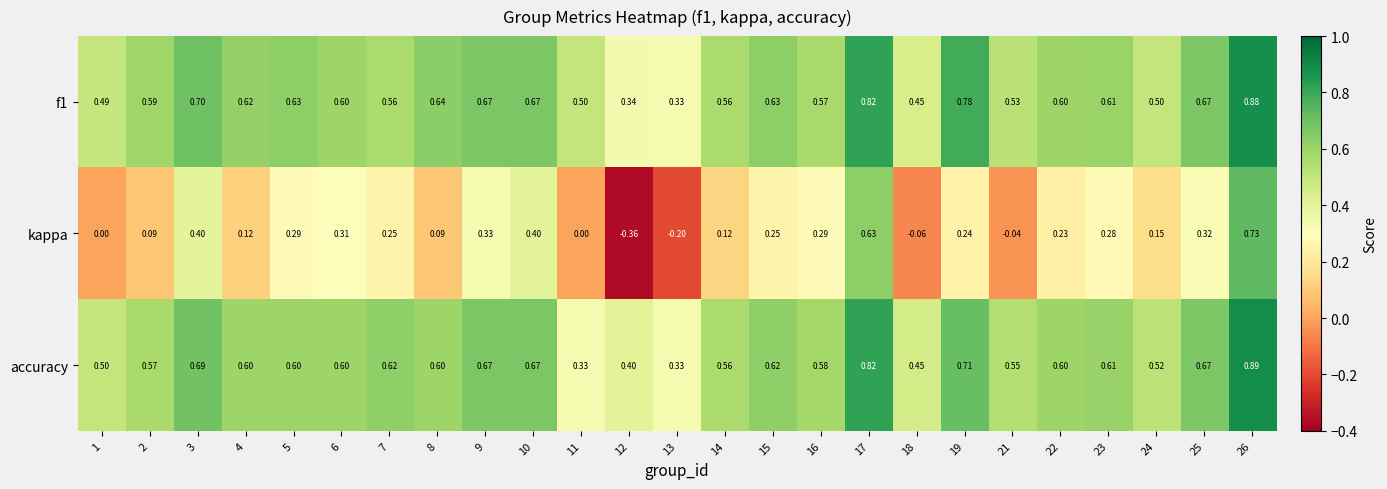

Which series changed the most between 4 and 18?

kappa